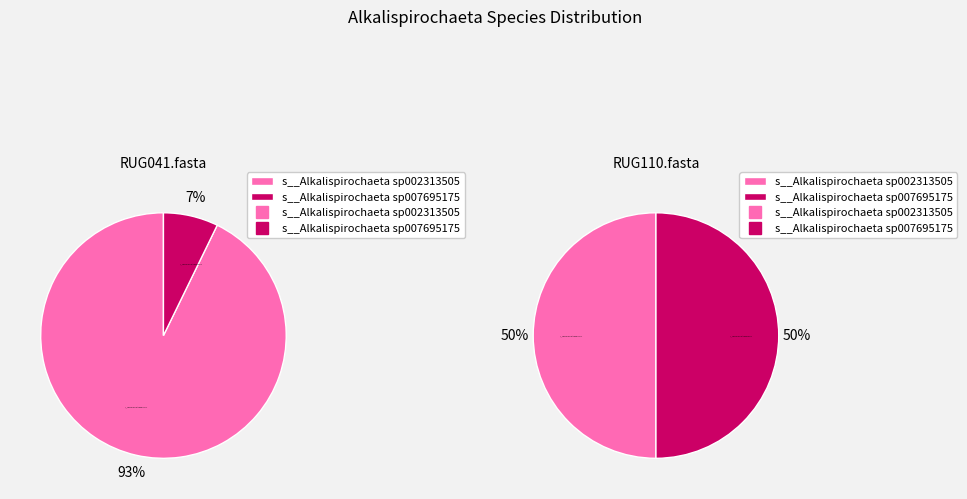

Which series changed the most between s__Alkalispirochaeta sp002313505 and s__Alkalispirochaeta sp007695175?

RUG041.fasta